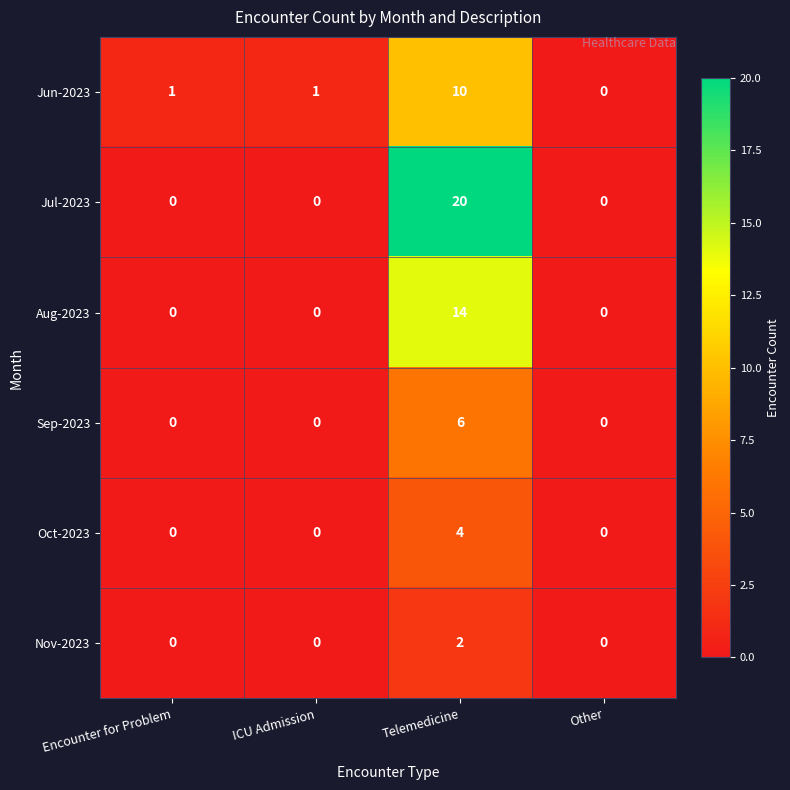

True or false: Oct-2023 has a value of 1 at Encounter for Problem.

False